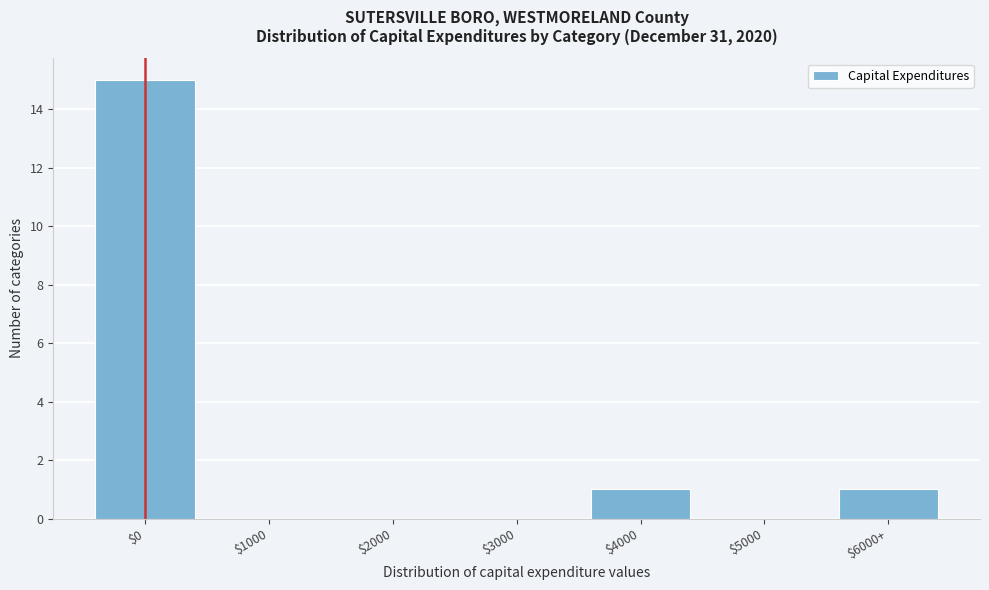

At which category does the chart reach its peak across all series?

$0